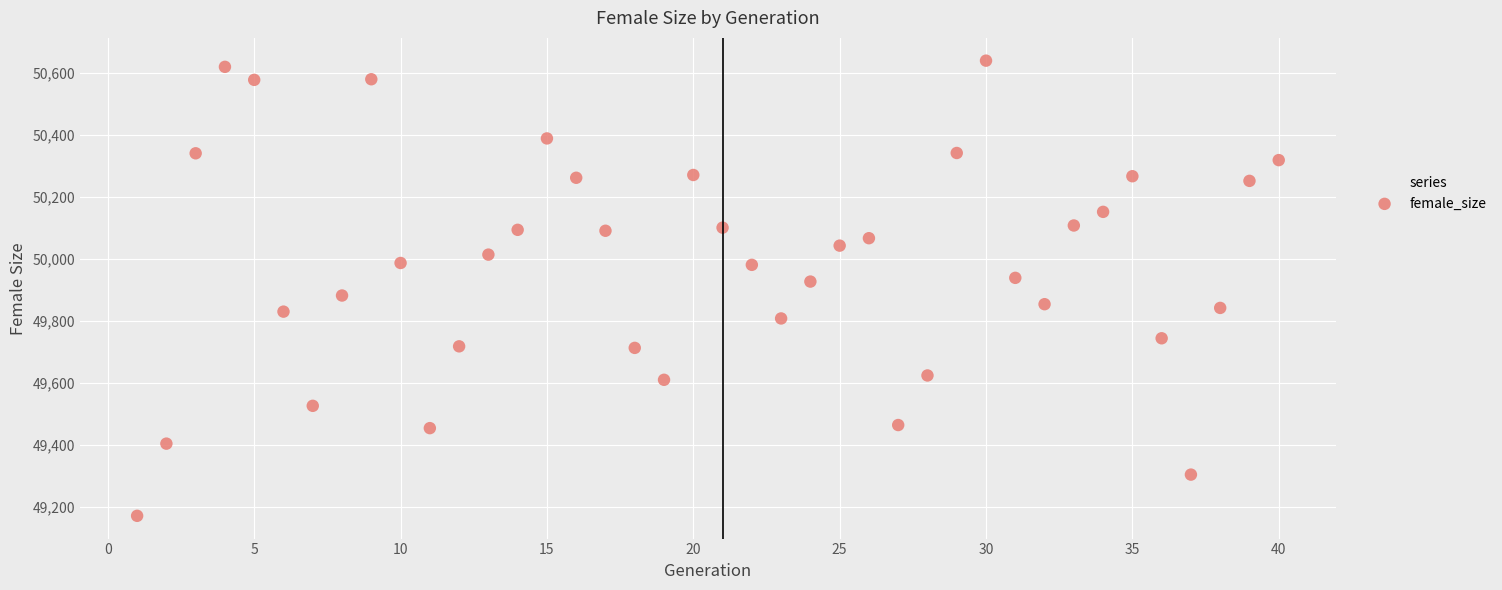

What is the range of Y values (max minus min)?

1469